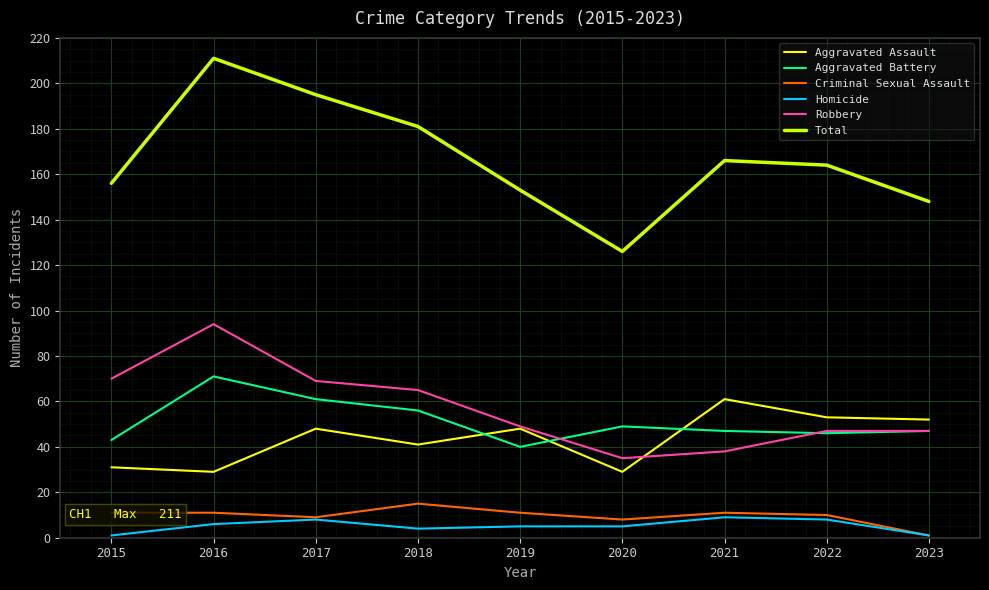

At which category is the sum across all series the highest?

2016